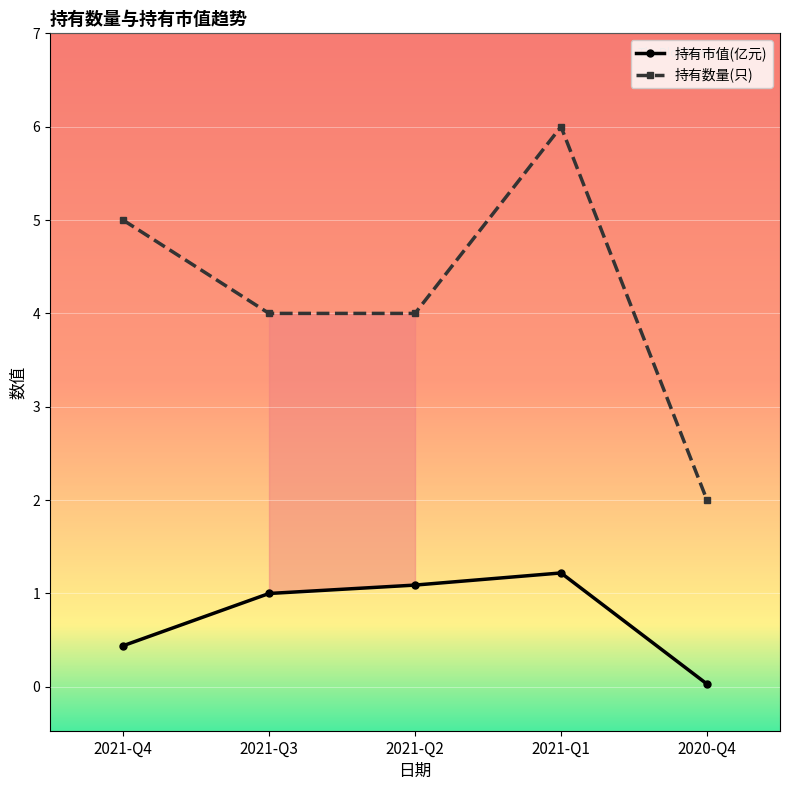

Which series has the largest total across all categories?

持有数量(只)